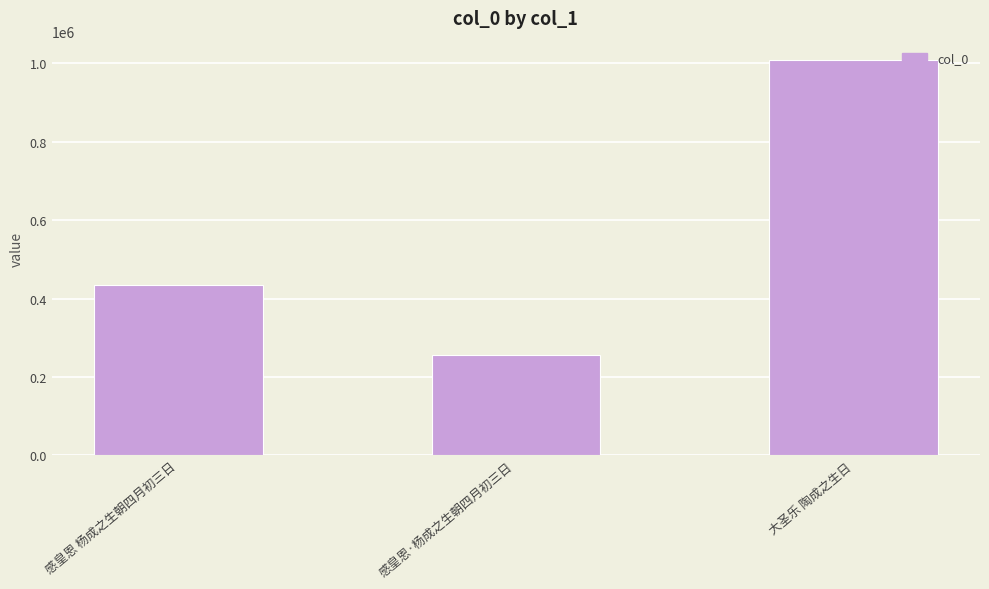

True or false: the data shows 434398 at 感皇恩 杨成之生朝四月初三日.

True